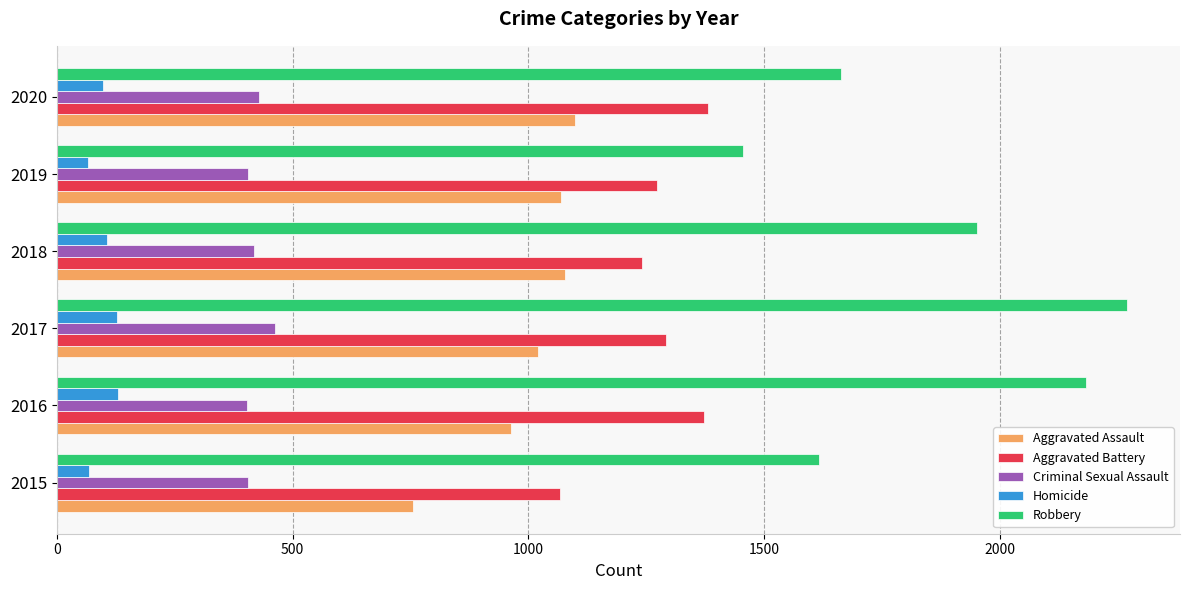

At which label is Aggravated Battery closest to 1224?

2018